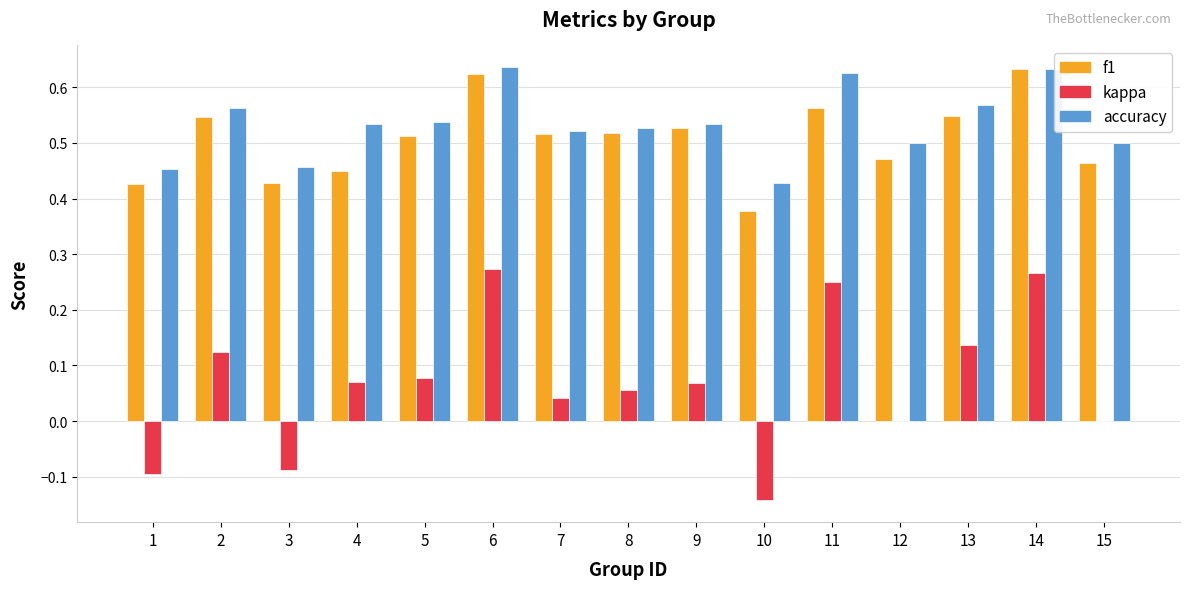

True or false: f1 has a value of 0.5 at 8.

True